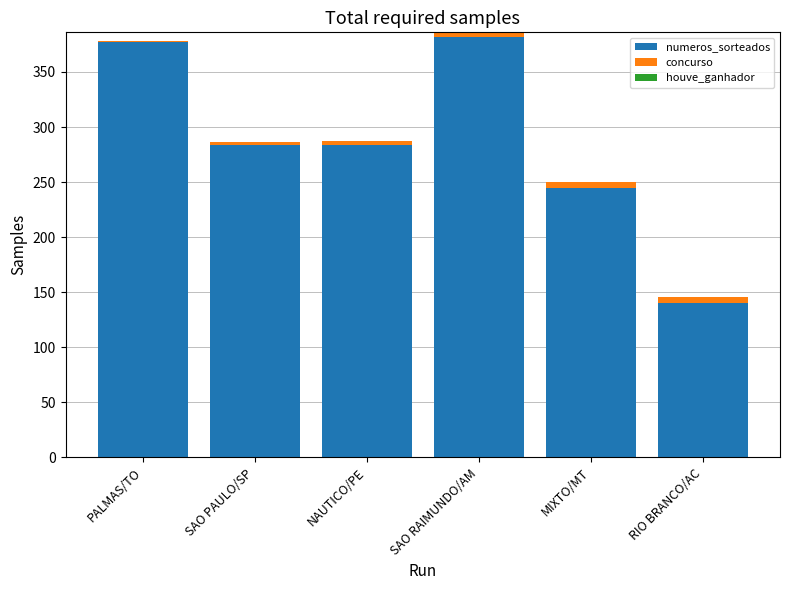

What is the total value across all series at SAO RAIMUNDO/AM?

386